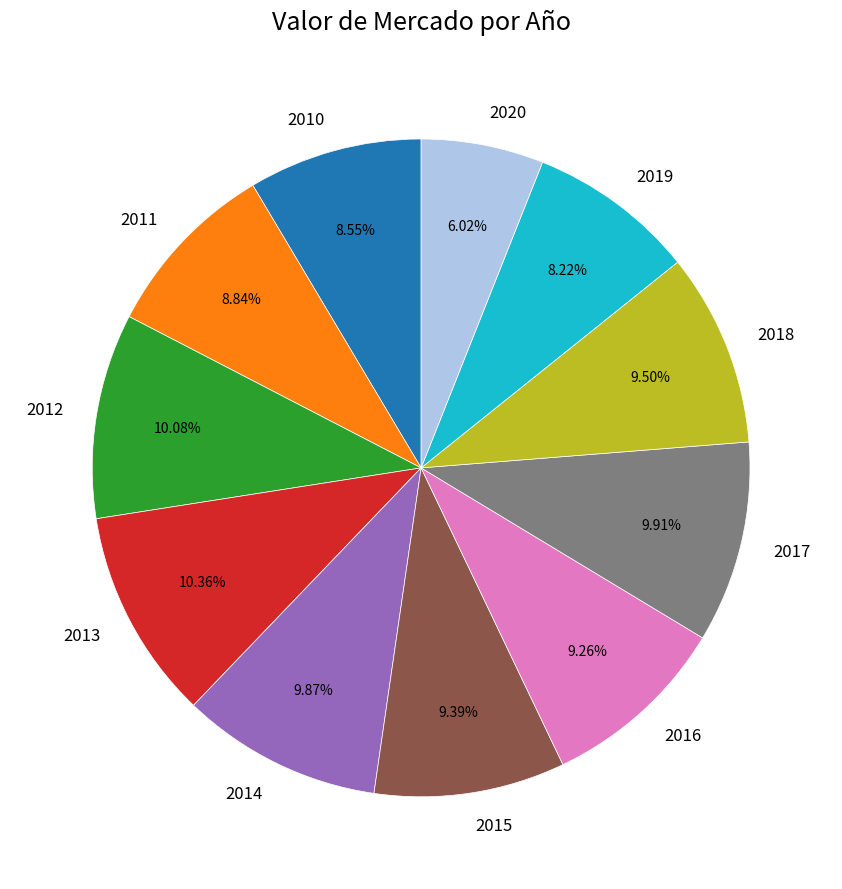

The 2018 slice represents 15% of the pie. True or false?

False